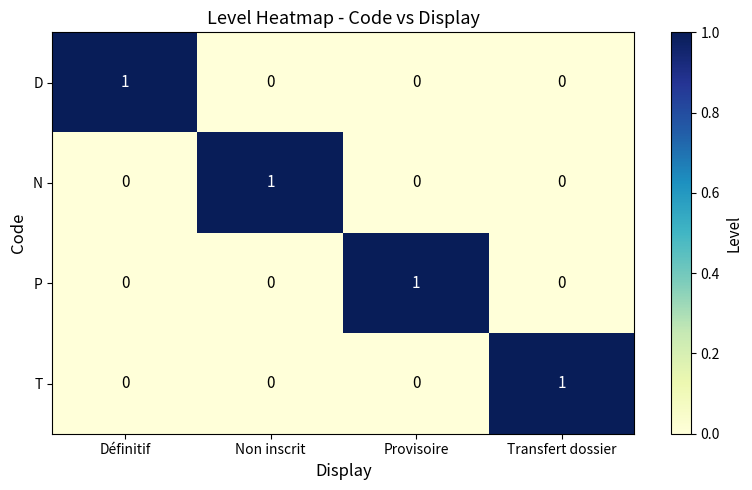

How many values in the D series exceed 0?

1